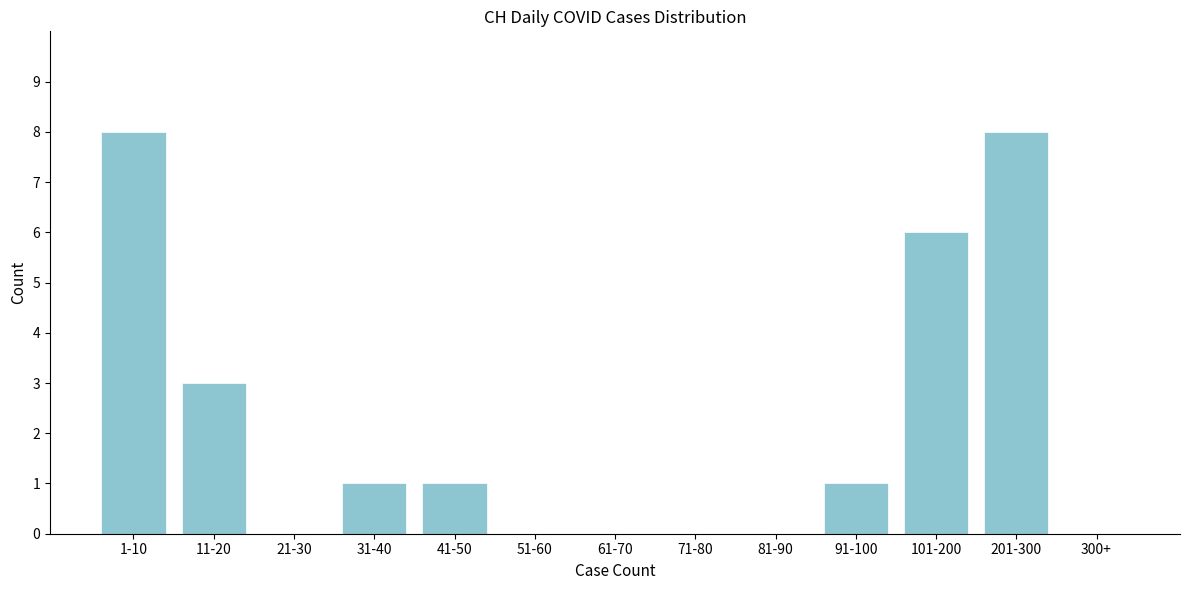

Reading left to right, transcribe all the data shown in this chart.

1-10=8	11-20=3	21-30=0	31-40=1	41-50=1	51-60=0	61-70=0	71-80=0	81-90=0	91-100=1	101-200=6	201-300=8	300+=0